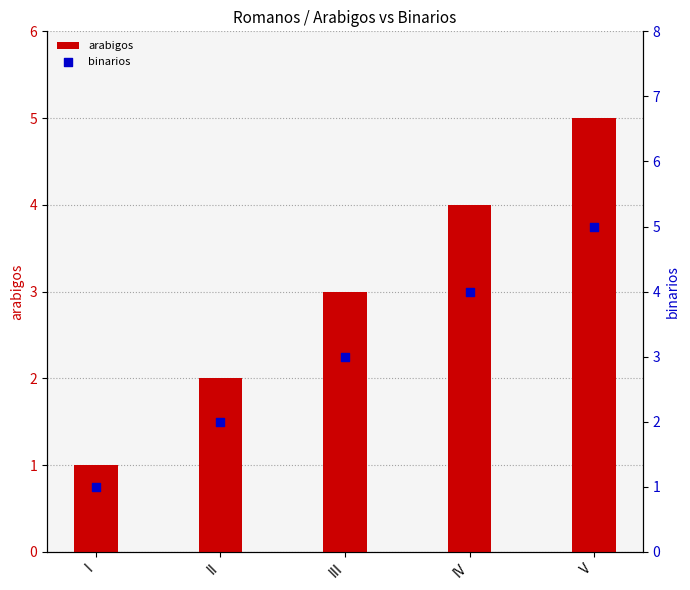

At which category is the sum across all series the highest?

V